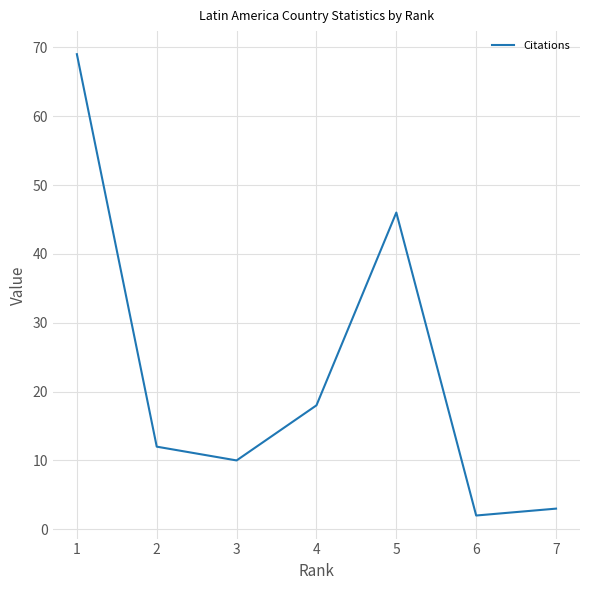

How many distinct data groups are displayed?

1